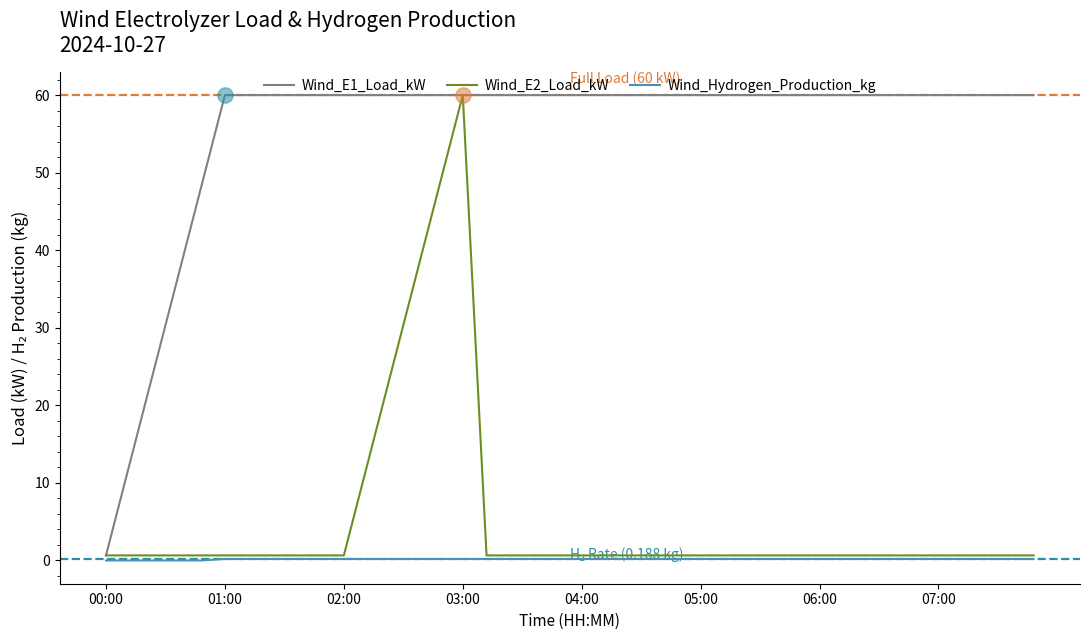

At how many categories does at least one series exceed 17?

38